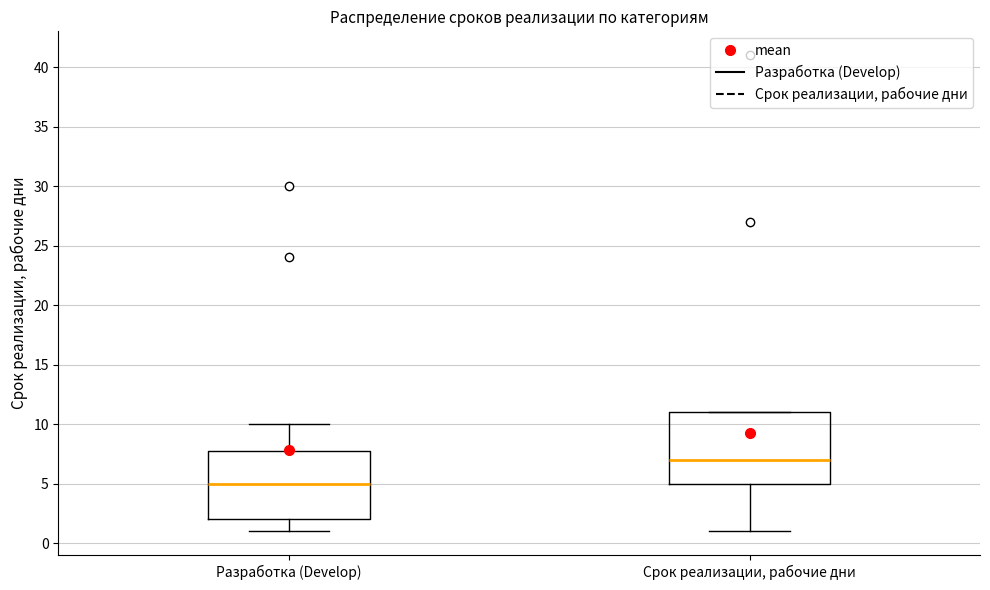

Which box's median line is the lowest?

Разработка (Develop)